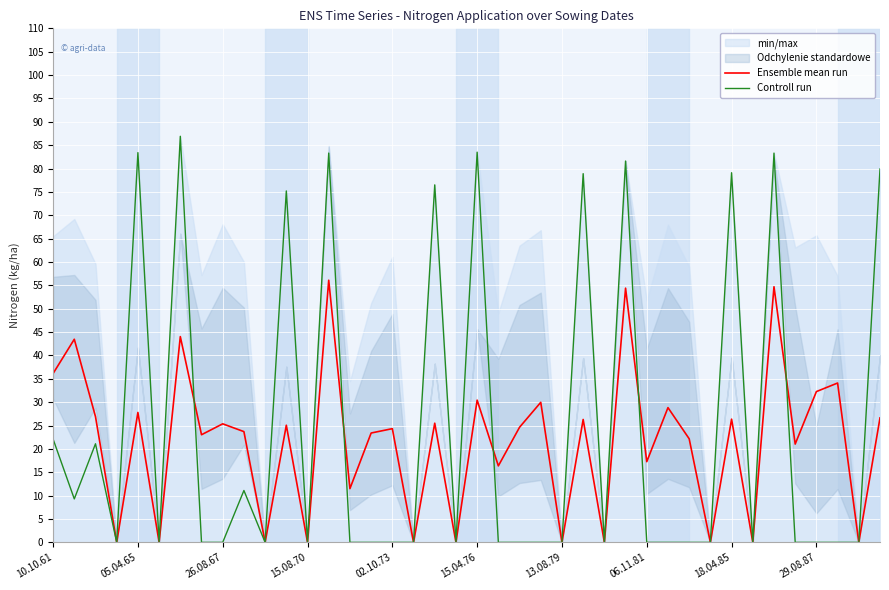

At how many categories does at least one series exceed 48?

11